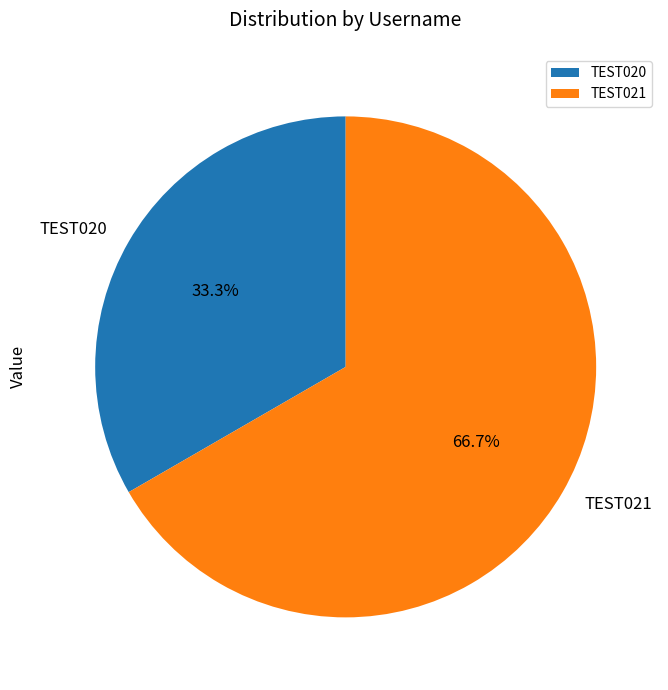

What is the ratio of the value at TEST020 to the value at TEST021?

0.5